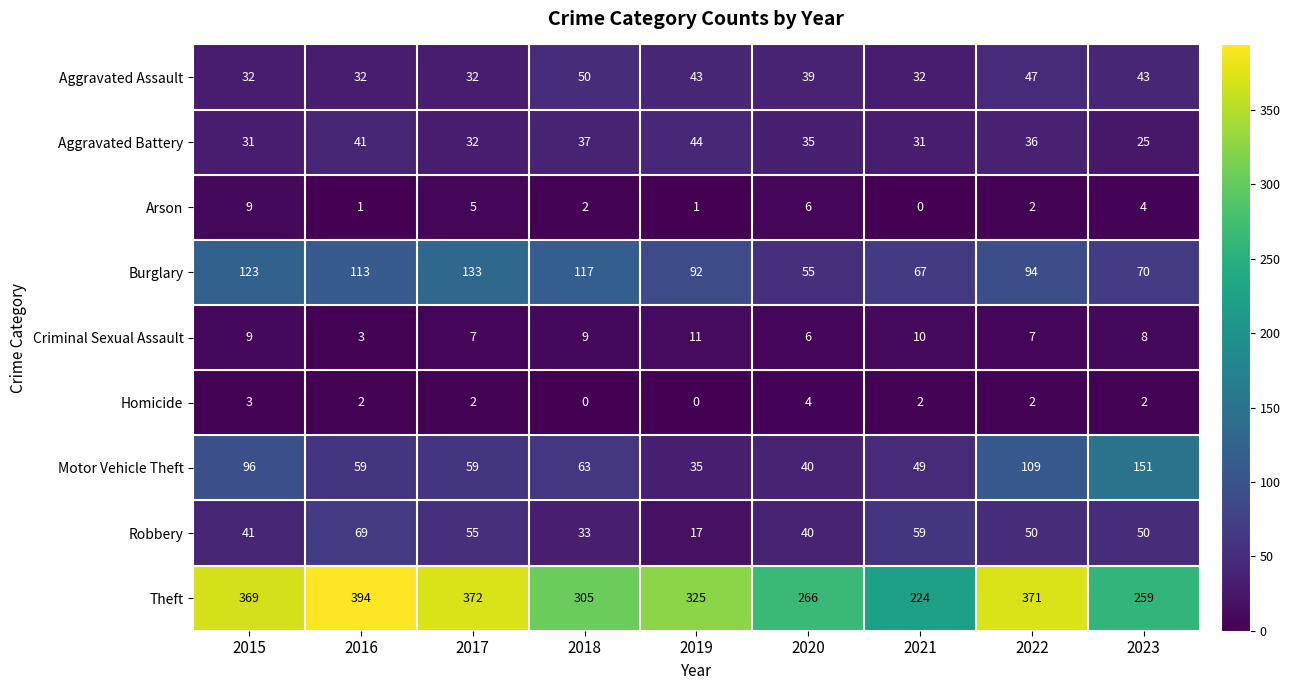

At which category does the chart reach its peak across all series?

2016